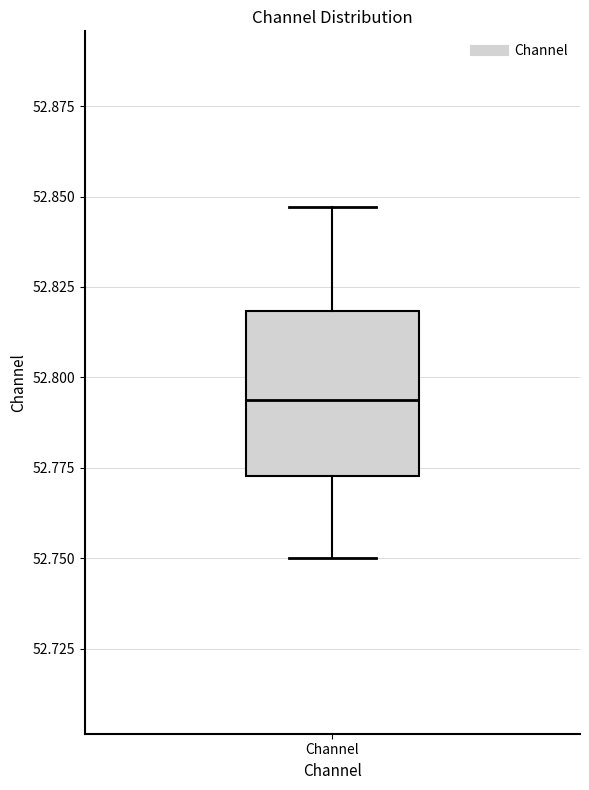

Read this box plot against the y-axis: the position of the median line, the range covered by the box, and the ends of both whiskers. The values are not printed on the chart, so give them approximately, as read against the axis.

median 52.795, box 52.775 to 52.820, whiskers 52.750 to 52.845